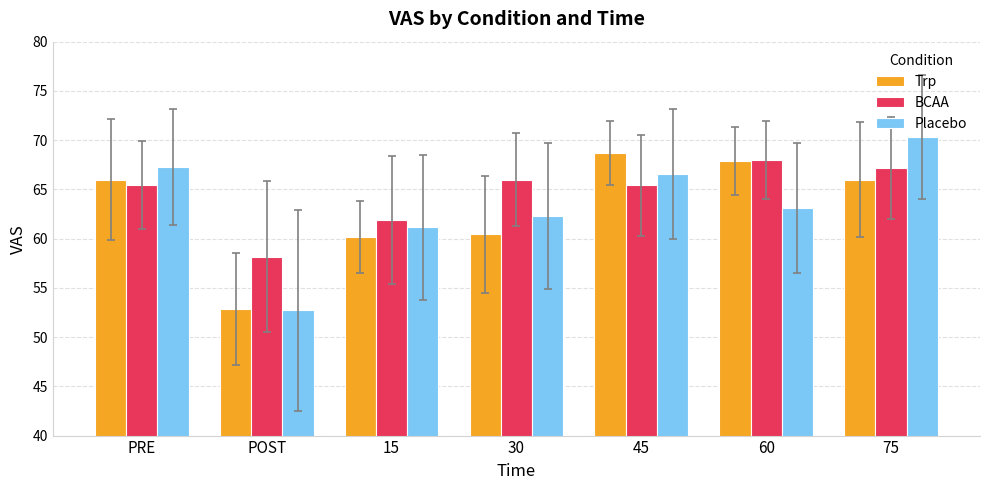

Reading right to left, transcribe all the data shown in this chart.

Trp: 75=66.0	60=67.9	45=68.7	30=60.4	15=60.1	POST=52.9	PRE=66.0
BCAA: 75=67.1	60=68.0	45=65.4	30=66.0	15=61.9	POST=58.1	PRE=65.4
Placebo: 75=70.3	60=63.1	45=66.6	30=62.3	15=61.1	POST=52.7	PRE=67.3